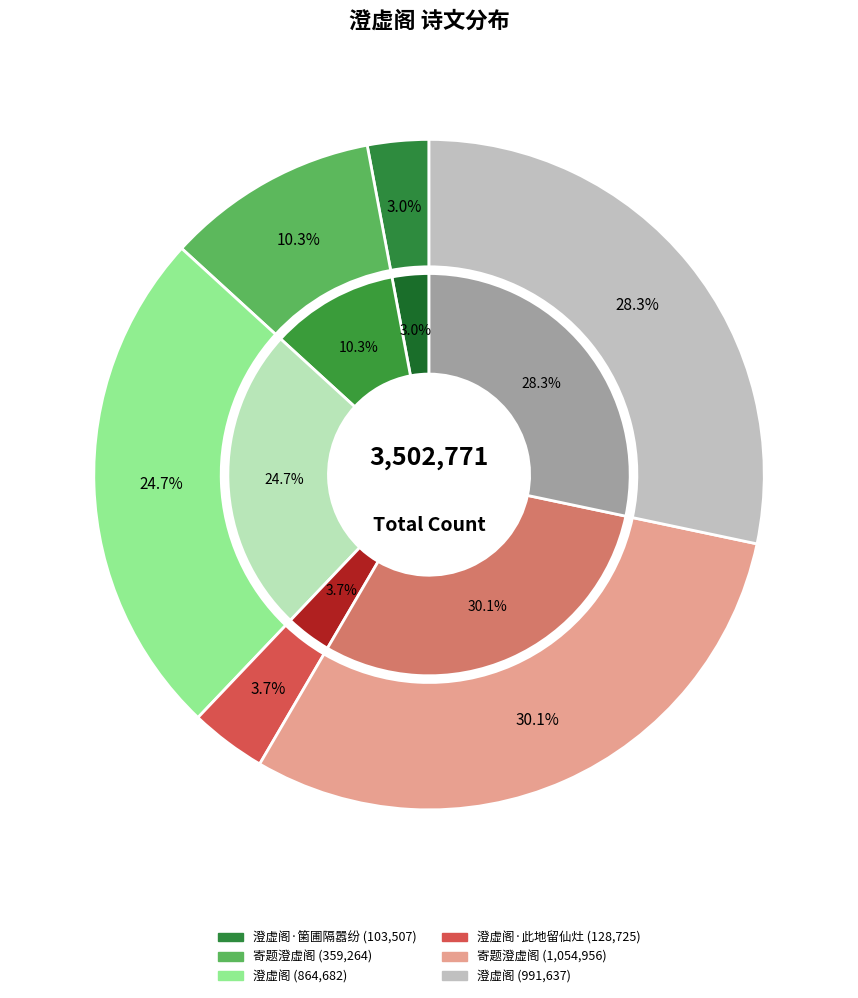

Is the sum of 澄虚阁·此地留仙灶 and 寄题澄虚阁 greater than half?

No